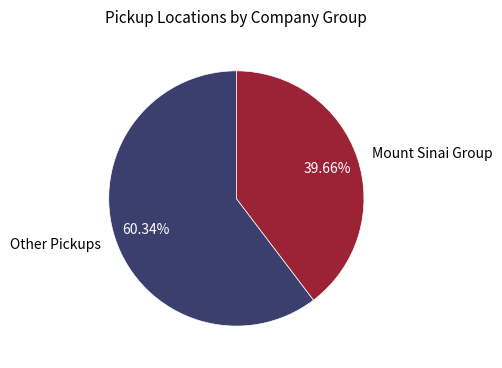

Is there a majority slice in this chart?

Yes